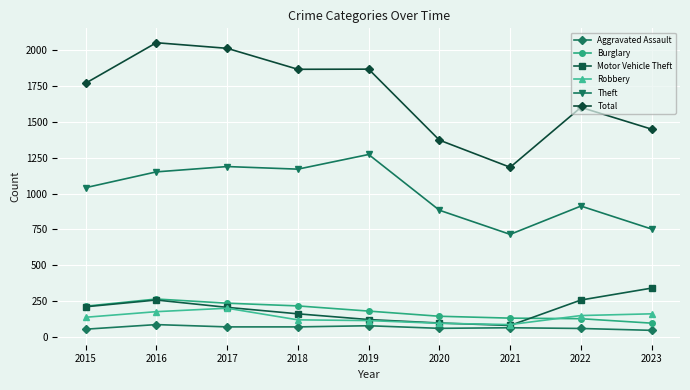

How many interior local peaks does the Theft series have?

3